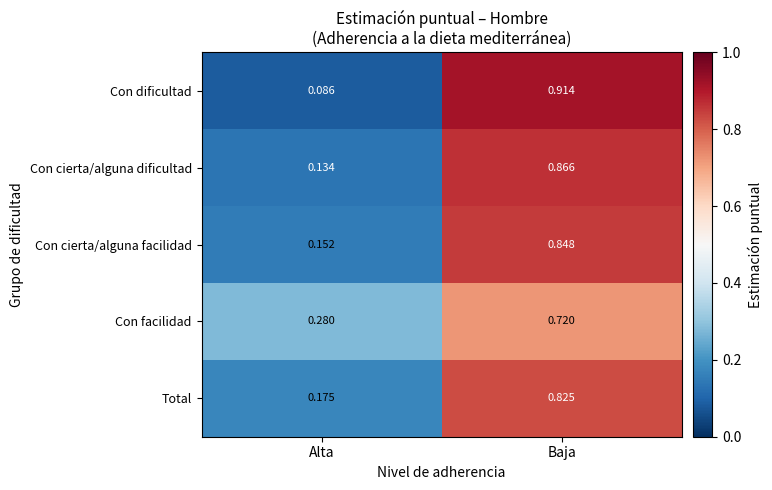

At which category does the chart reach its peak across all series?

Baja